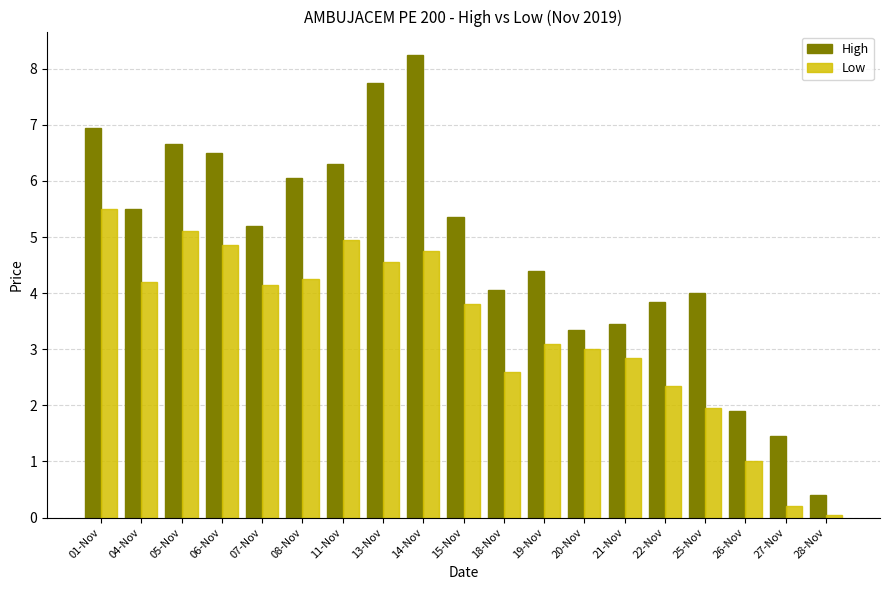

How many series are shown in this chart?

2